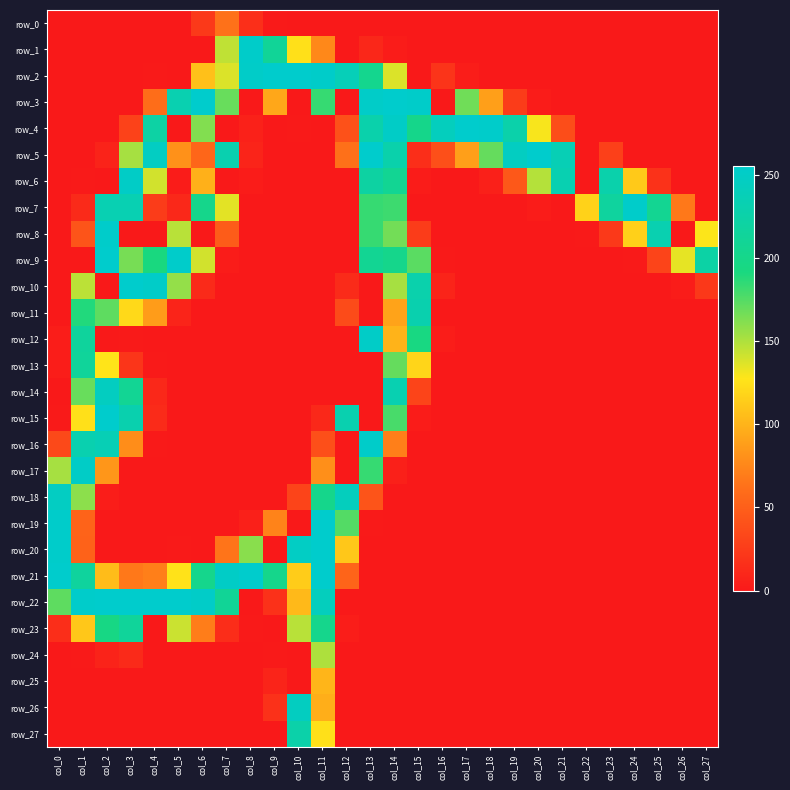

What is the average value of the row_10 series?

45